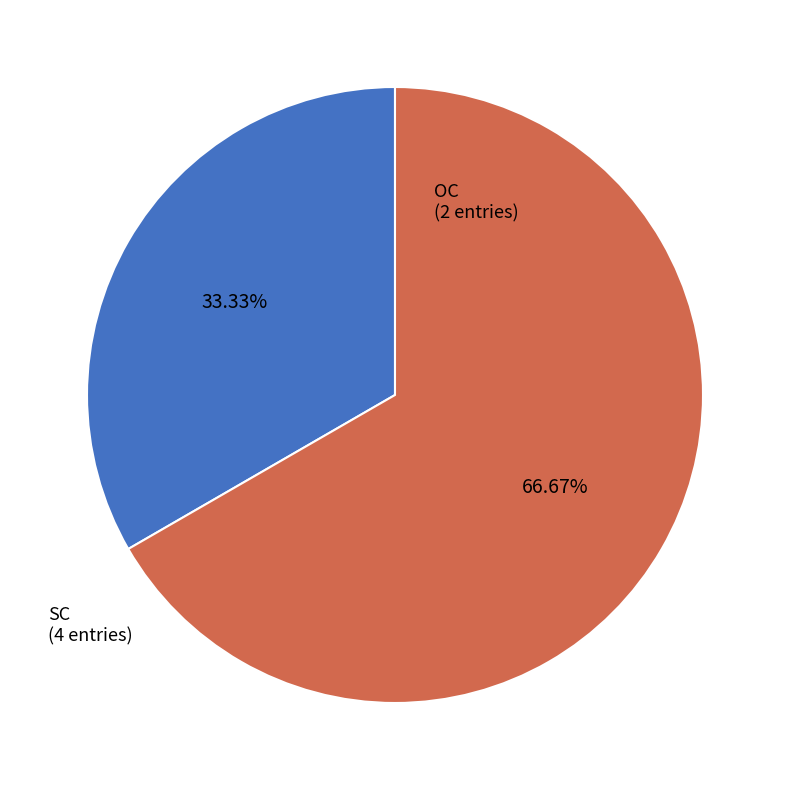

What is the total percentage of SC and OC?

100.0%